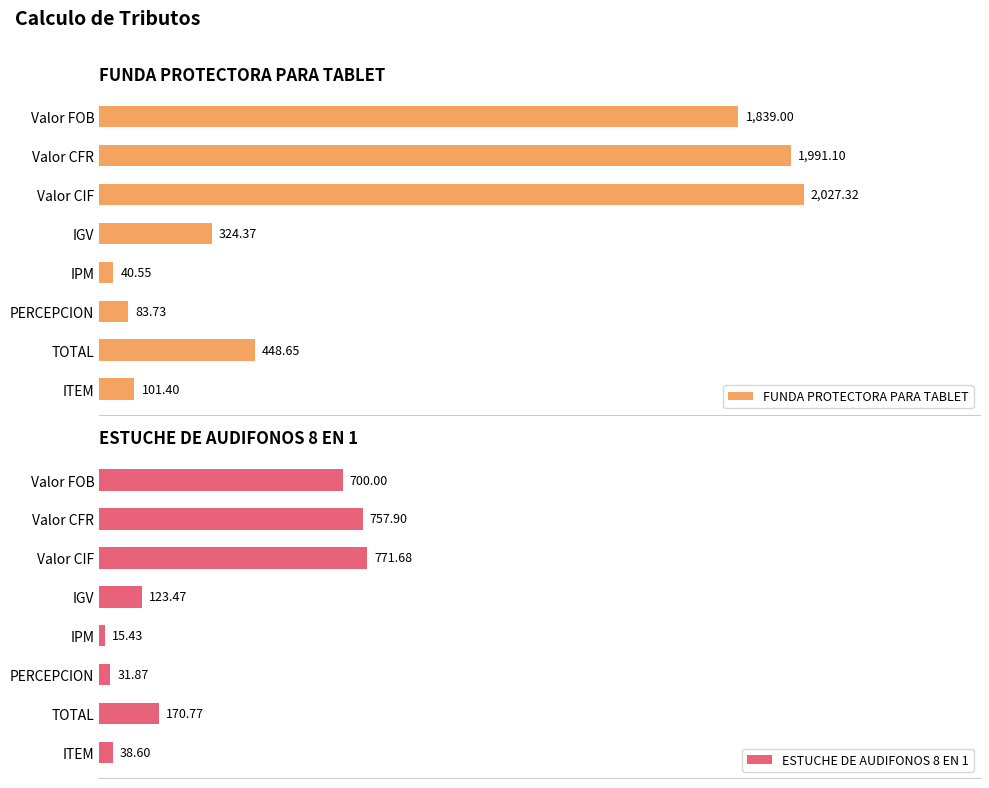

Rank the categories by ESTUCHE DE AUDIFONOS 8 EN 1 value from lowest to highest.

IPM, PERCEPCION, ITEM, IGV, TOTAL, Valor FOB, Valor CFR, Valor CIF